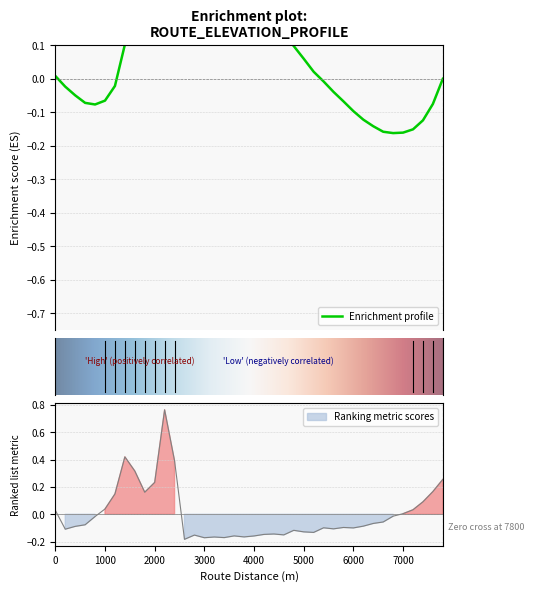

What is the maximum value shown in the chart?

0.8